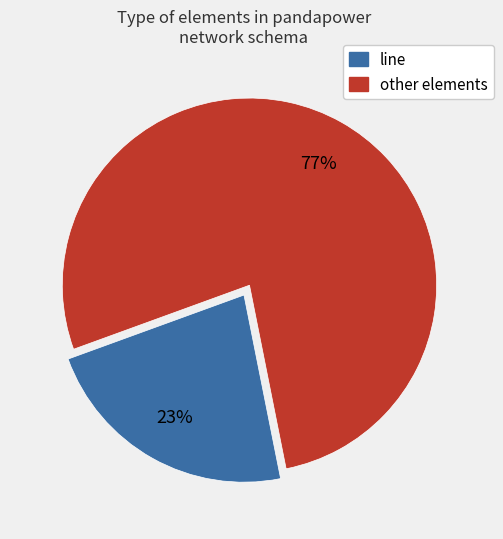

Count the number of slices in the pie.

2